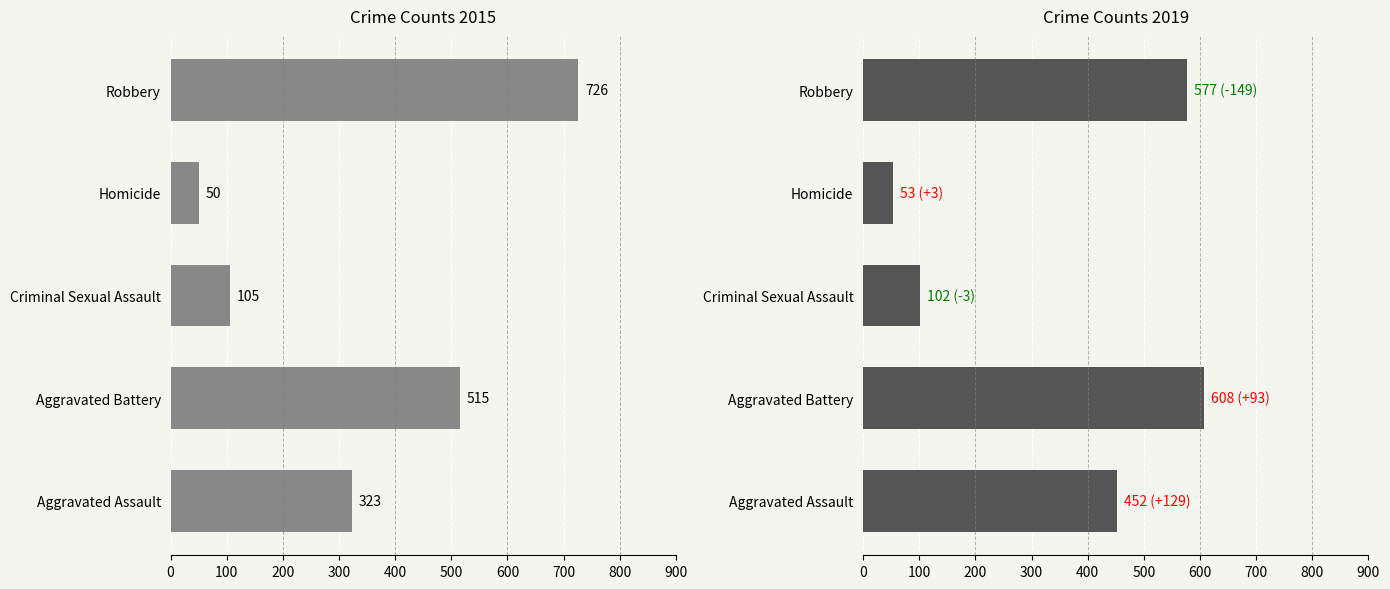

What is the value of the 2019 bar at the 5th from the left?

577